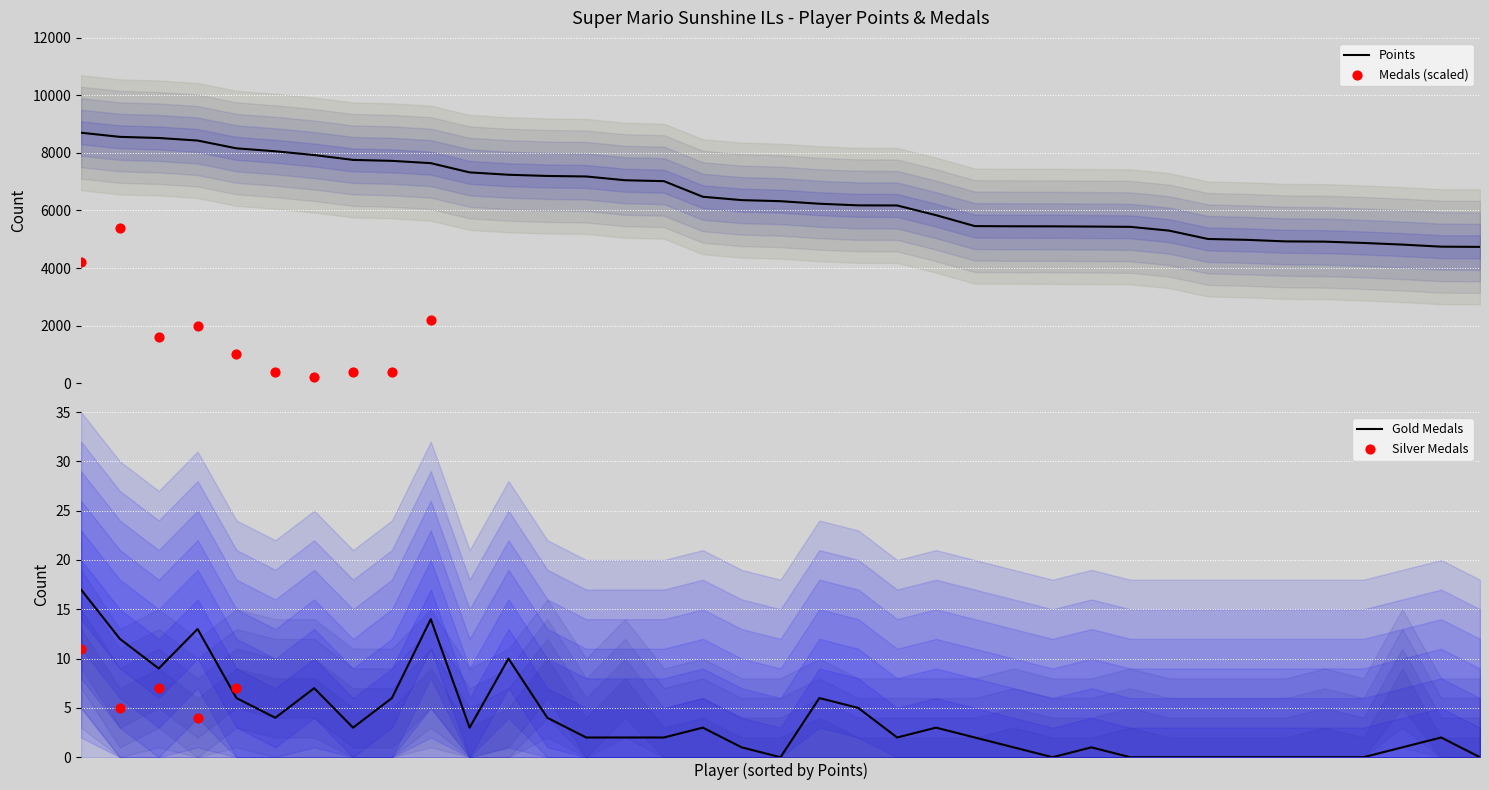

Which series reaches the minimum Y coordinate?

Gold